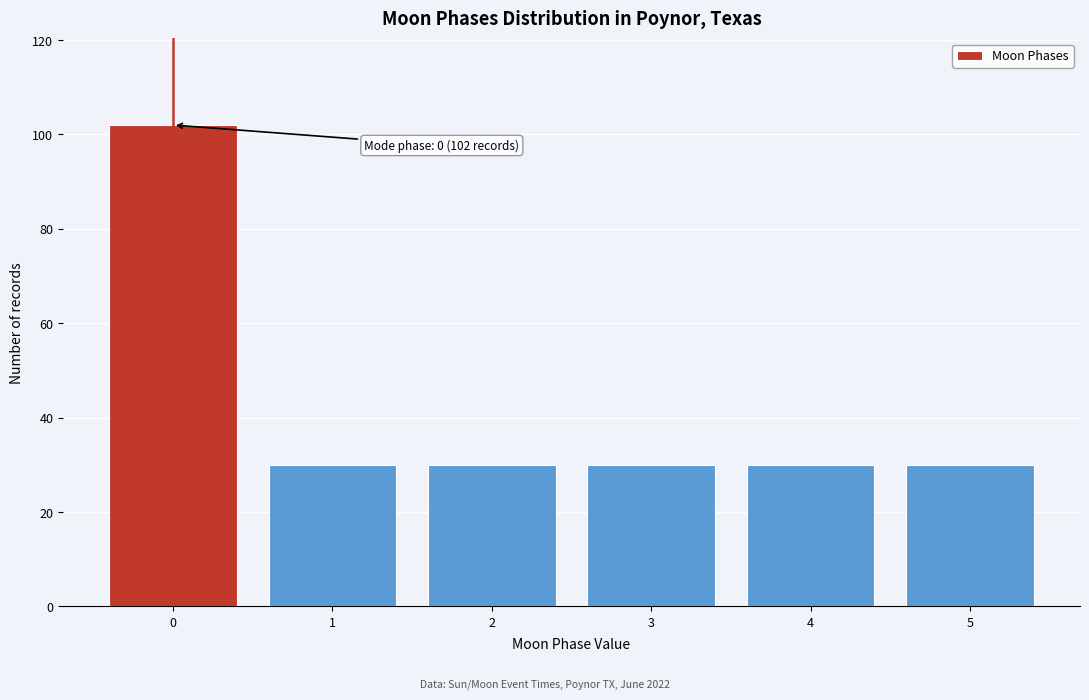

Reading left to right, transcribe all the data shown in this chart.

0=102	1=30	2=30	3=30	4=30	5=30